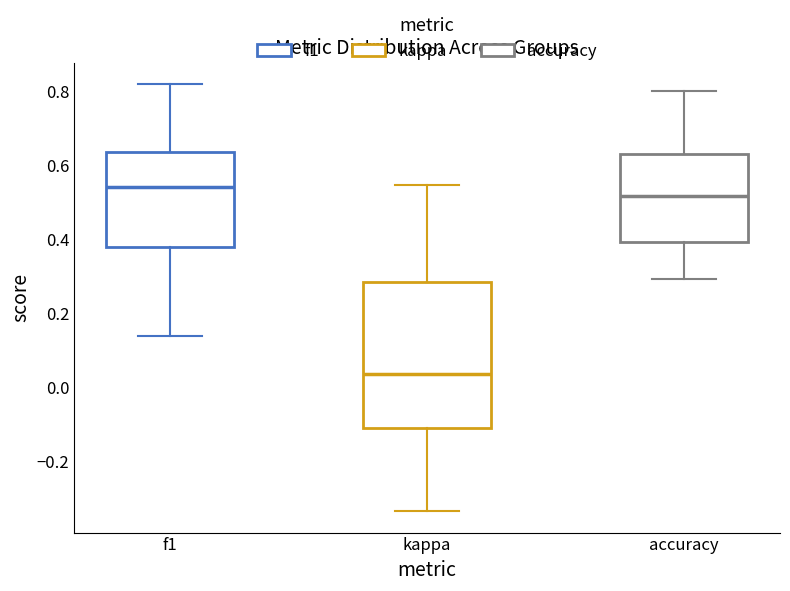

Which box has the lowest median line?

kappa